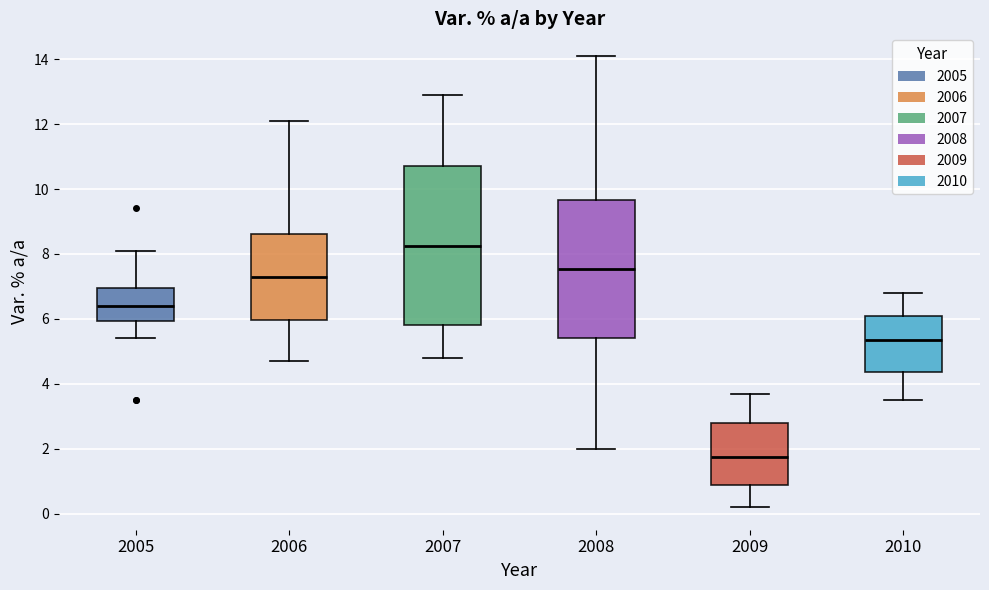

Comparing the boxes themselves (not the whiskers), which one is the tallest?

2007